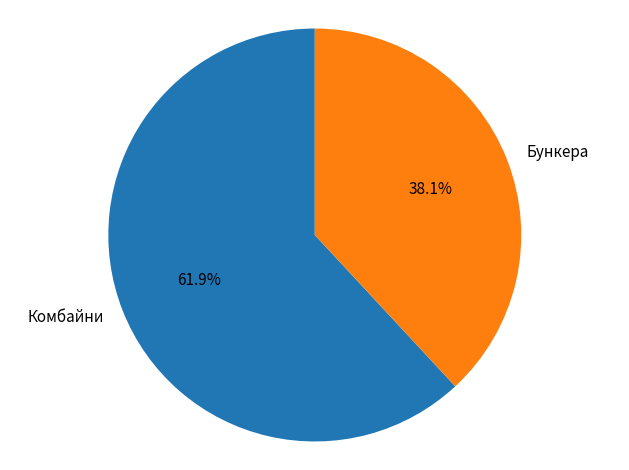

True or false: Комбайни accounts for 69% of the total.

False